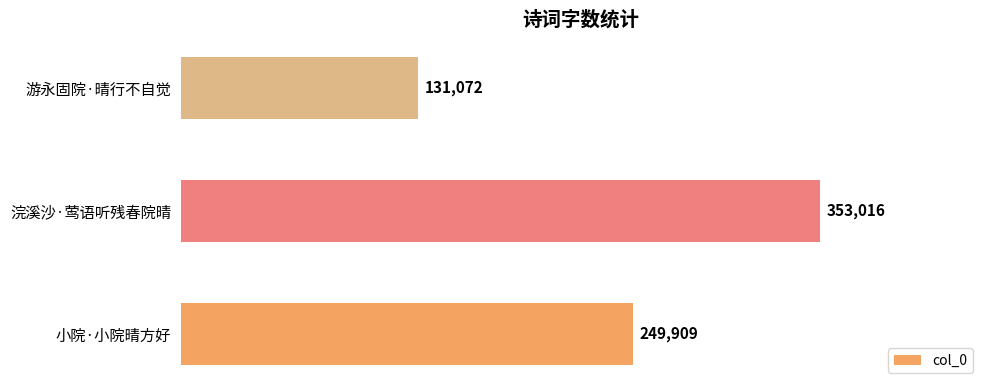

What is the difference between the values at 小院·小院晴方好 and 浣溪沙·莺语听残春院晴?

103107